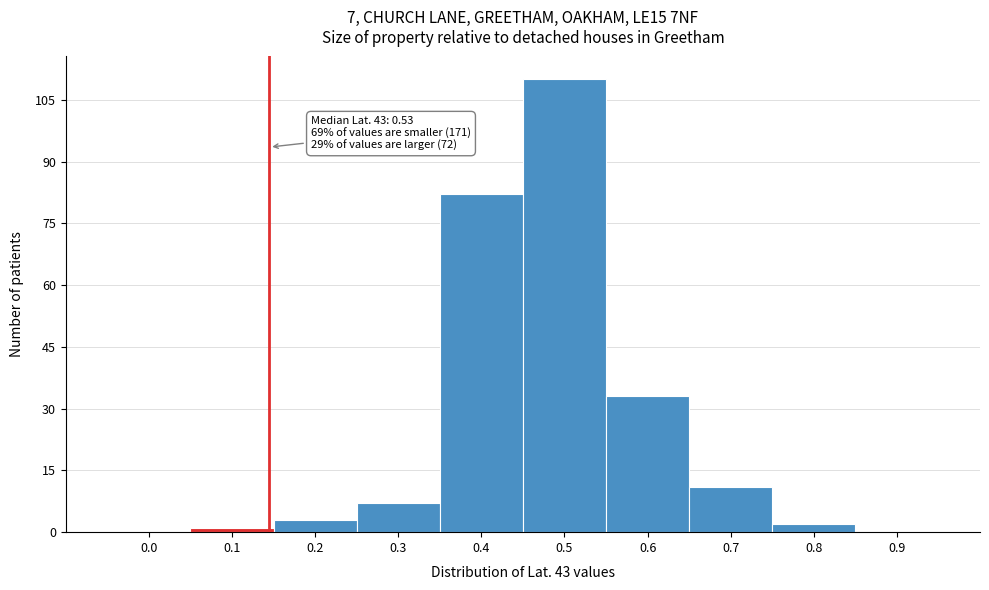

Reading right to left, what are all the values shown in this chart?

0.9=0	0.8=2	0.7=11	0.6=33	0.5=110	0.4=82	0.3=7	0.2=3	0.1=1	0.0=0